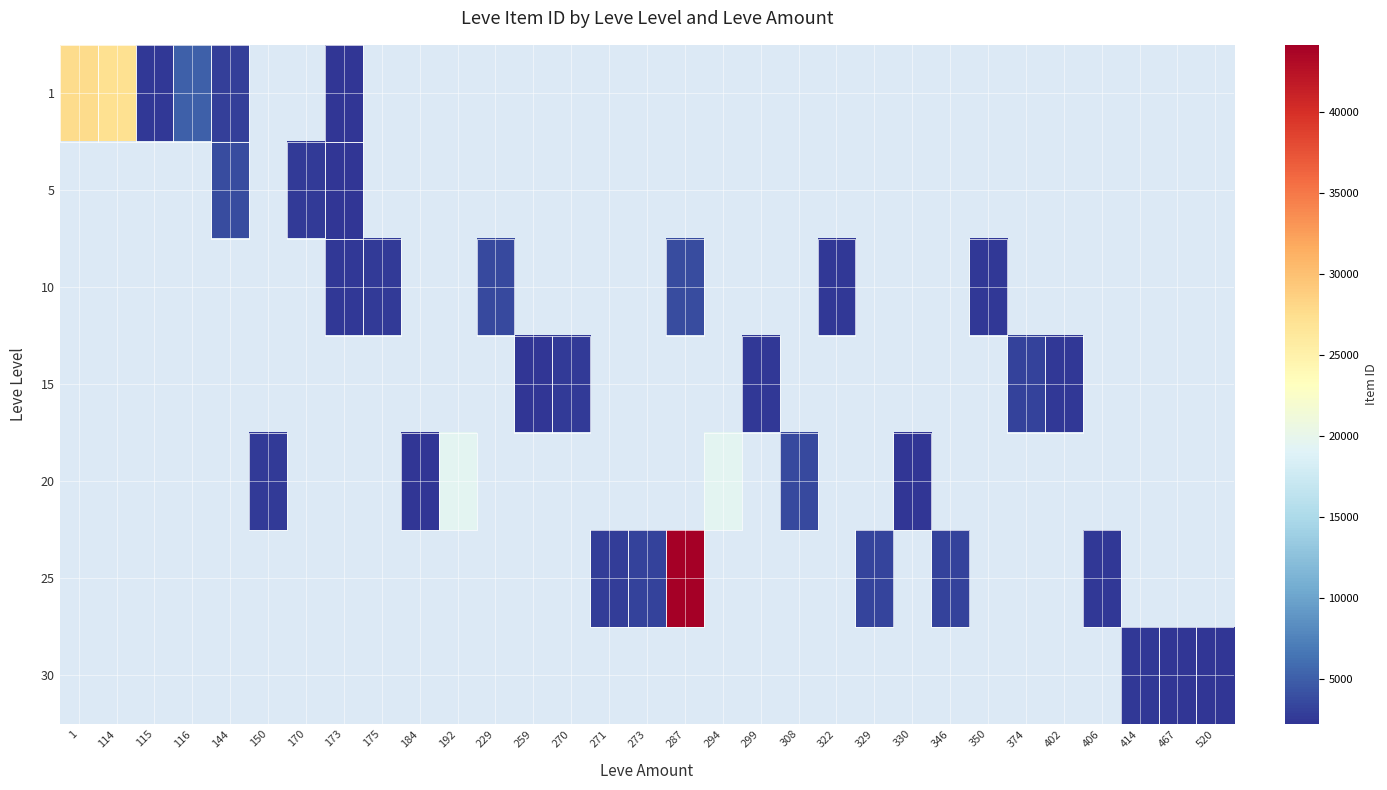

Which category has the highest value across all series?

287